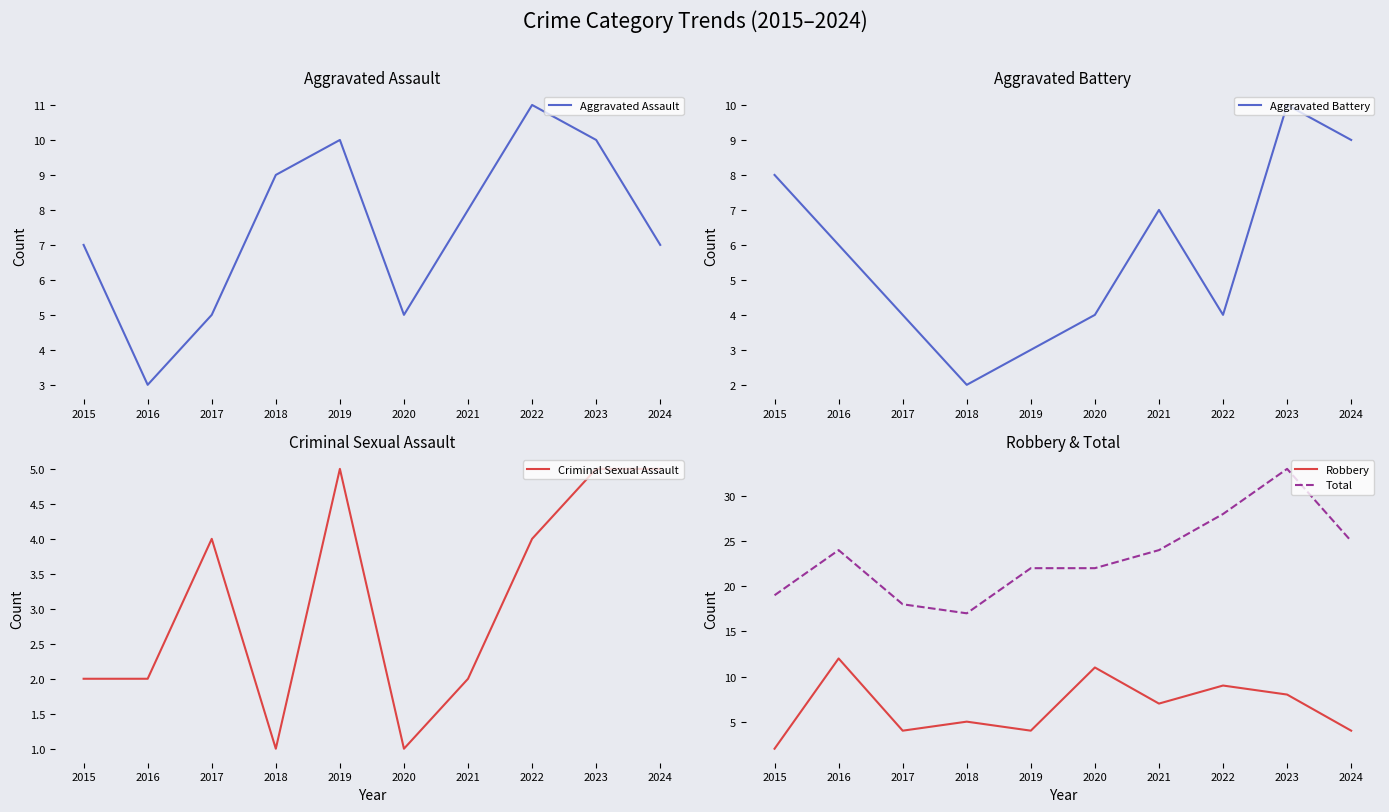

At which category is the sum across all series the highest?

2023